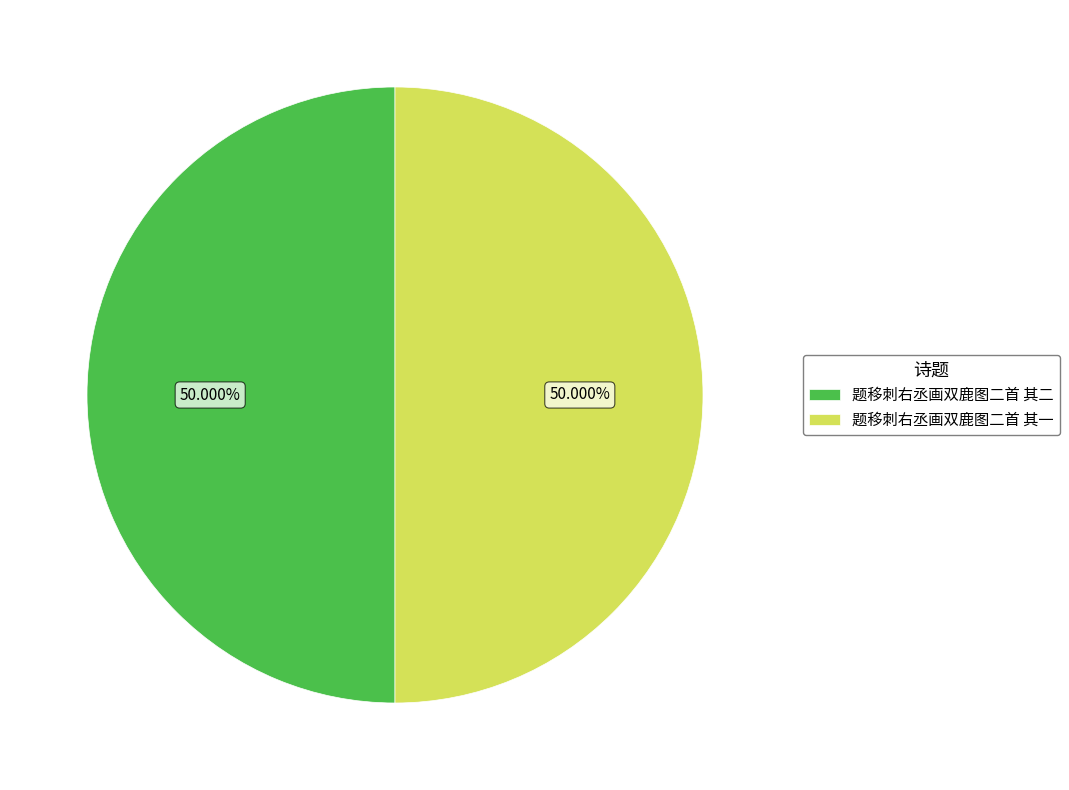

How many slices are in this pie chart?

2